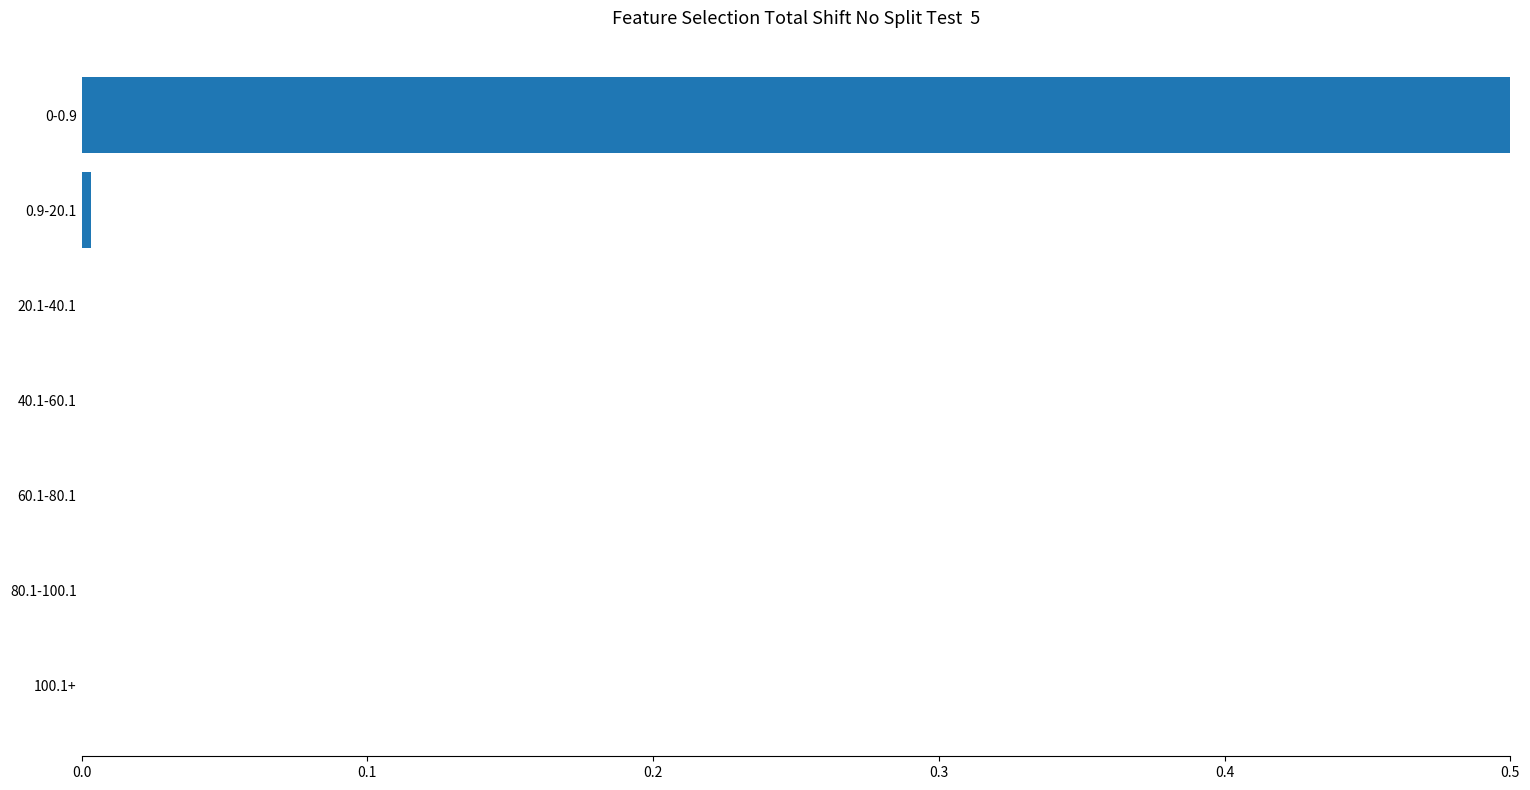

What position from the right is 0.2?

5